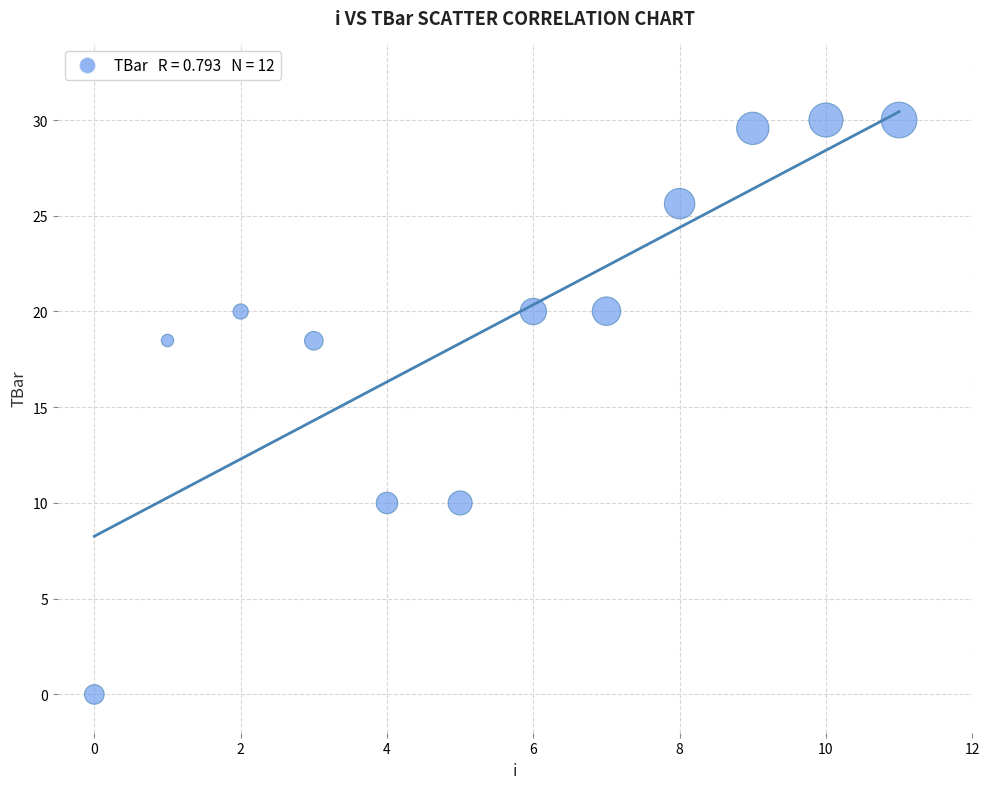

What is the range of Y values (max minus min)?

30.0